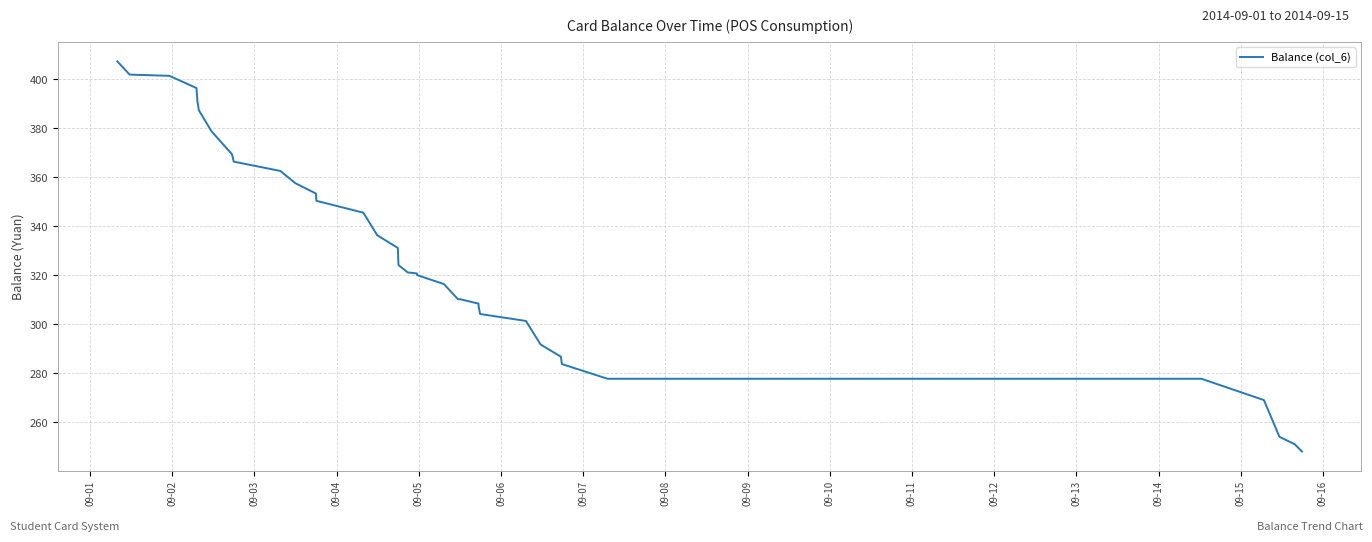

What is the minimum value shown in the chart?

248.0